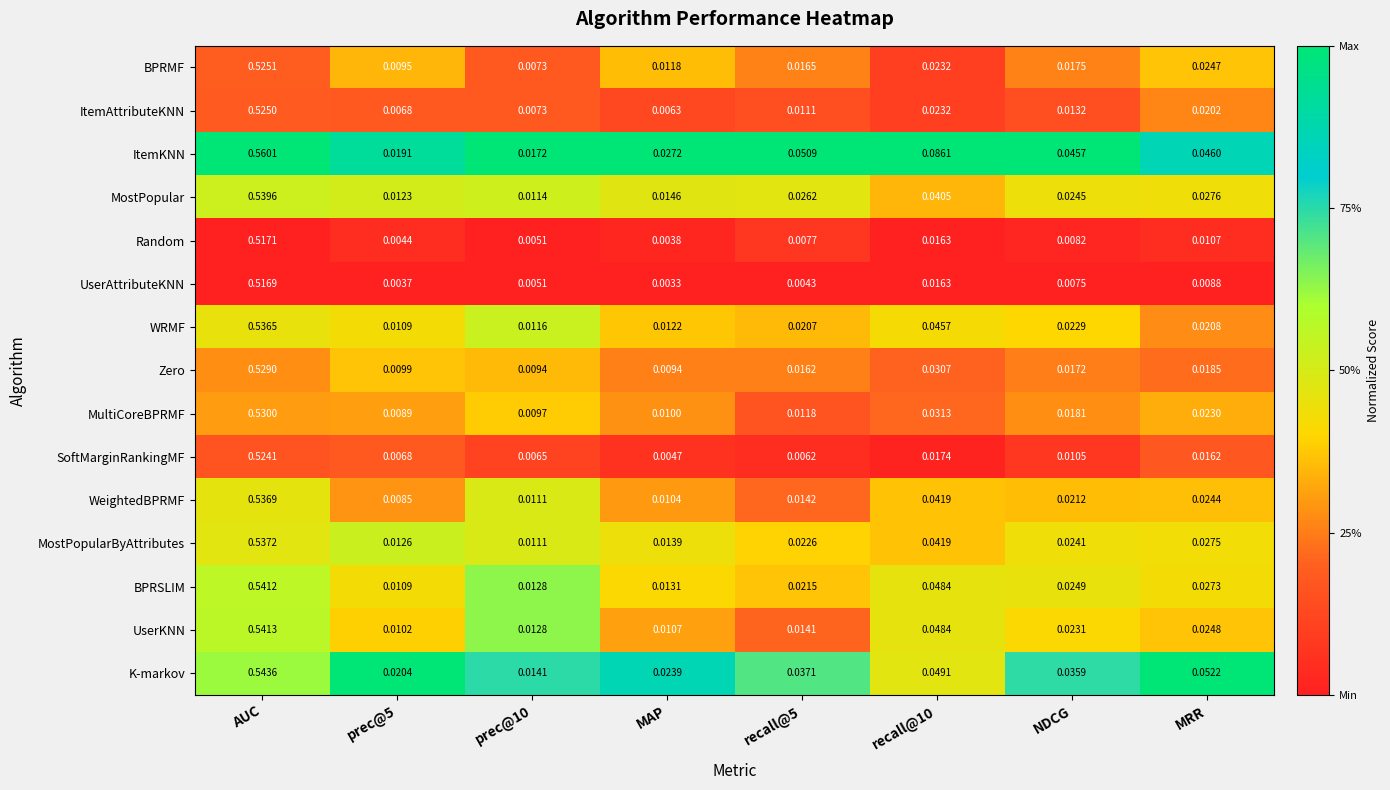

Count the number of data series in this chart.

15